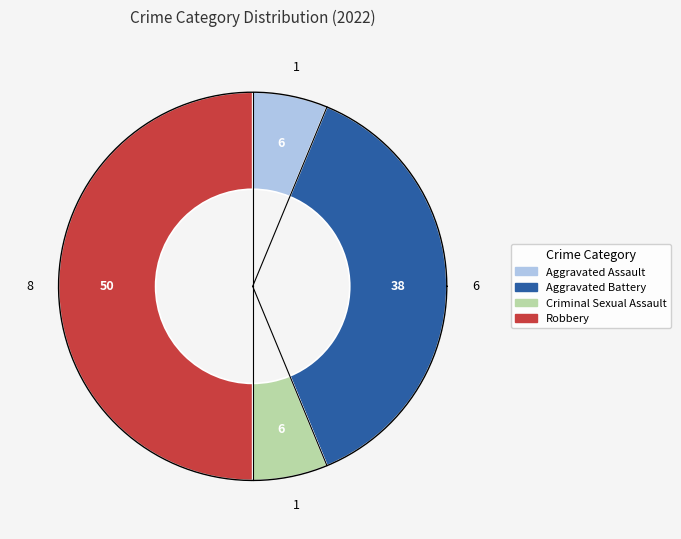

How many segments does this pie chart have?

4